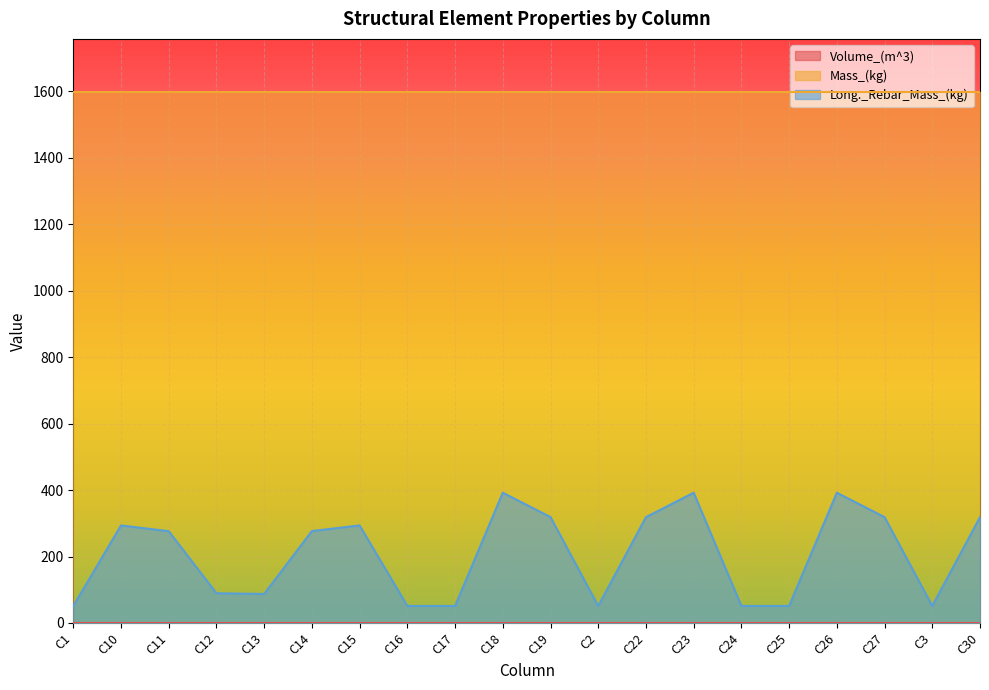

What is the sum of all Volume_(m^3) values?

13.0